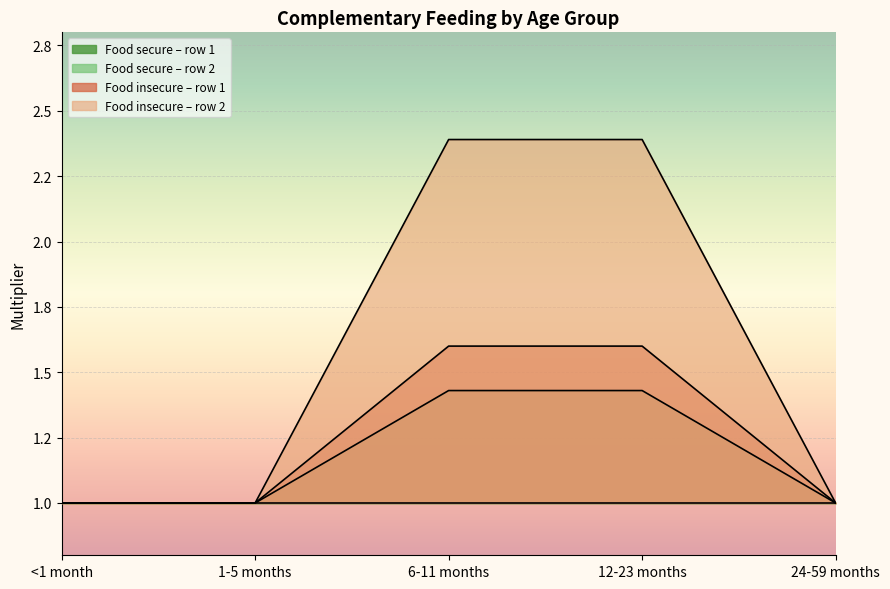

At which category is the sum across all series the highest?

6-11 months